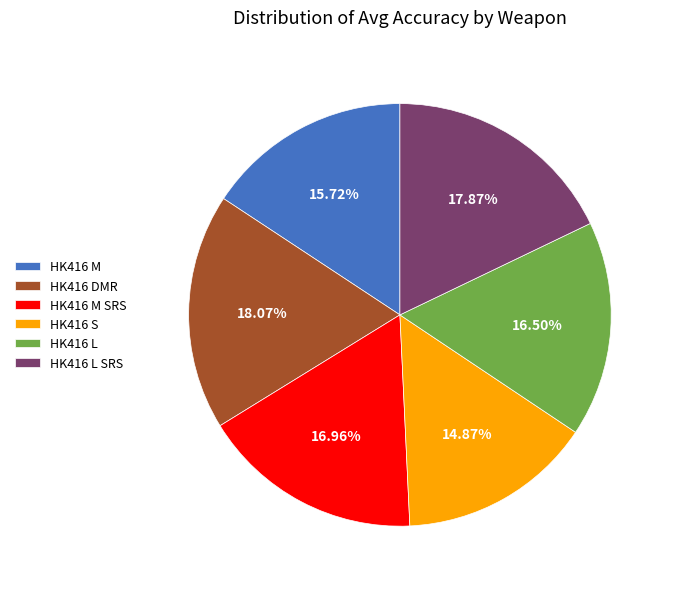

What is the ratio of the value at HK416 M SRS to the value at HK416 L SRS?

0.9